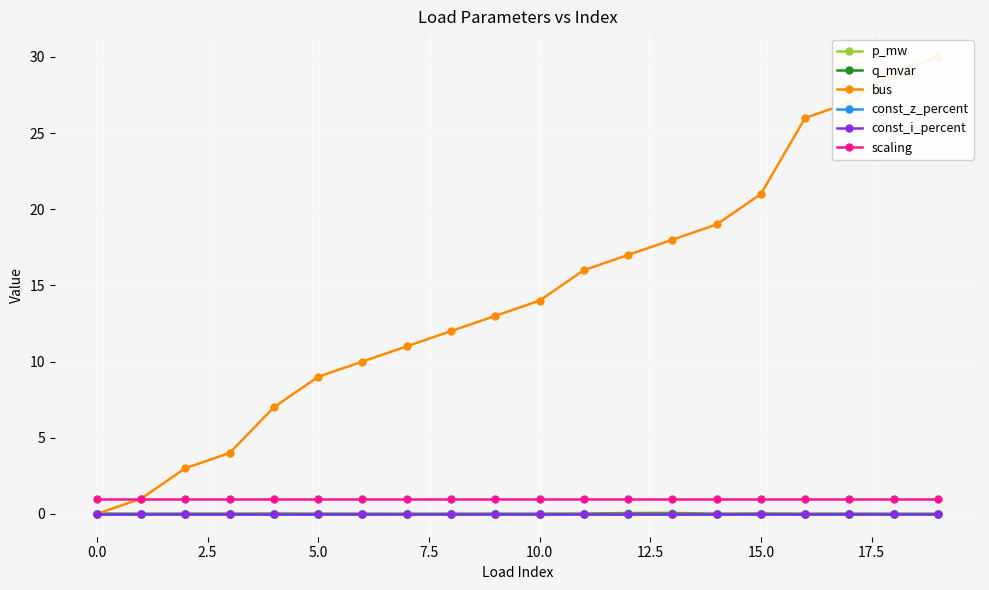

Rank the series by their maximum value, from highest to lowest.

bus, scaling, p_mw, q_mvar, const_z_percent, const_i_percent